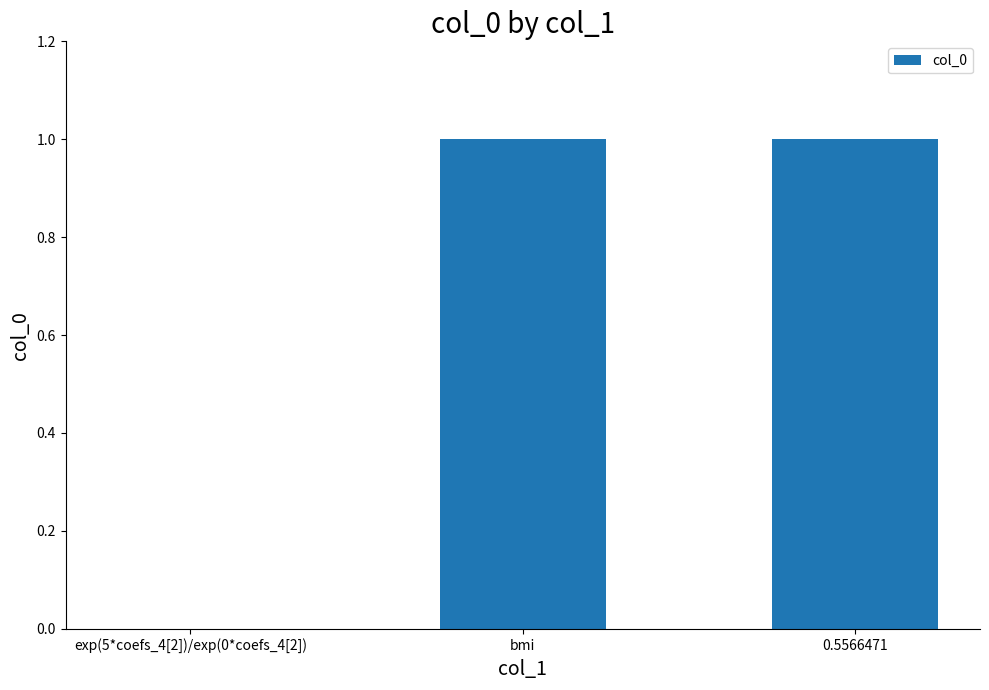

Are the bars horizontal?

No